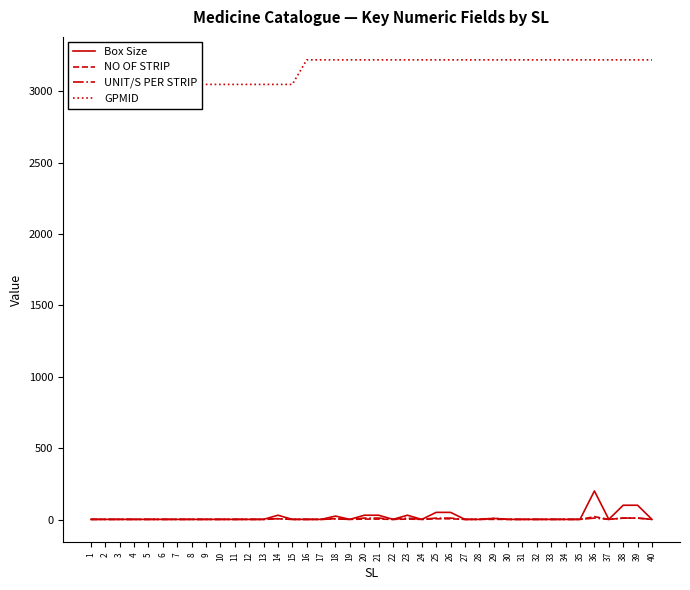

True or false: UNIT/S PER STRIP has a value of 1 at 9.

True